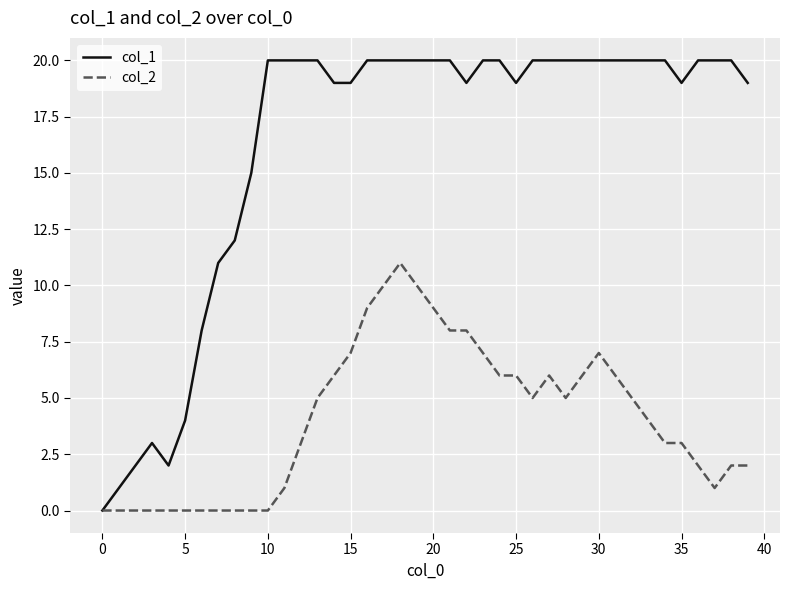

Which series has the largest total across all categories?

col_1